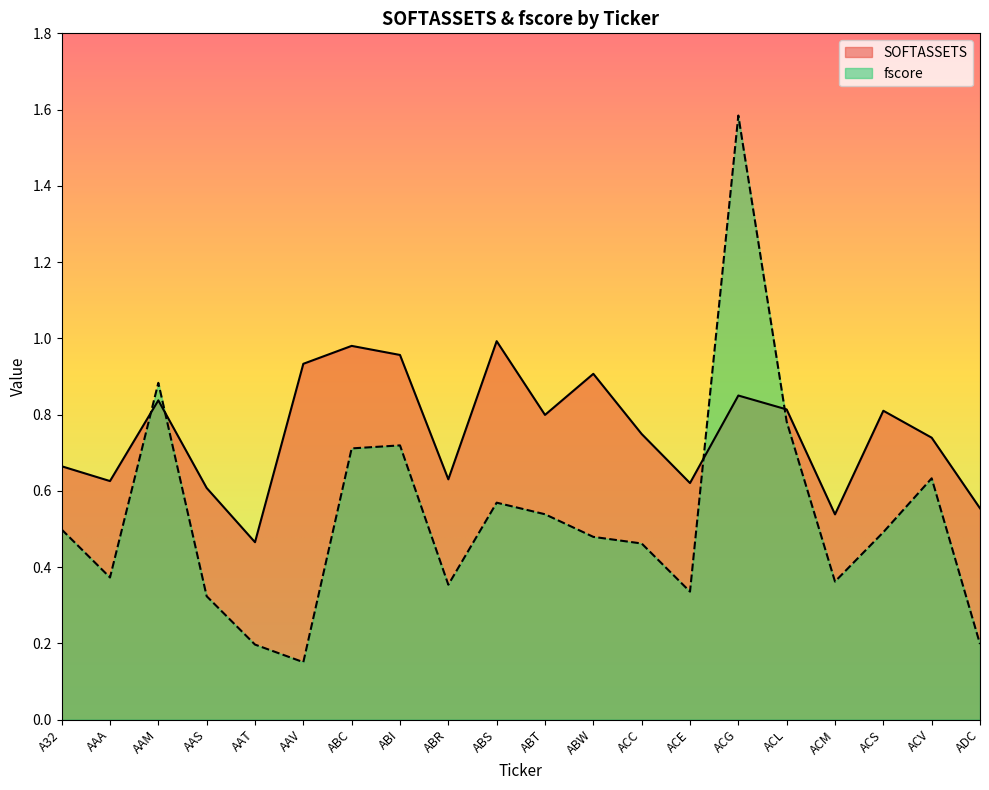

Is the value of SOFTASSETS at ADC greater than the value of fscore at ABS?

No